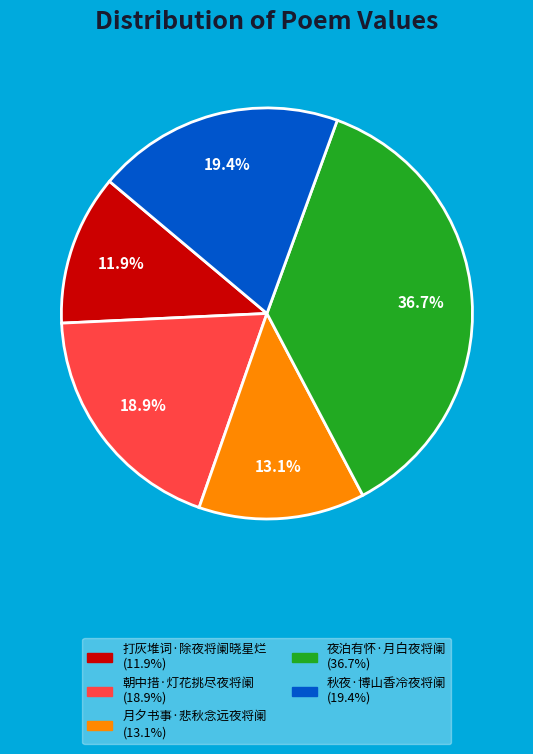

Combined, what portion of the pie is 月夕书事·悲秋念远夜将阑 and 朝中措·灯花挑尽夜将阑?

32.0%